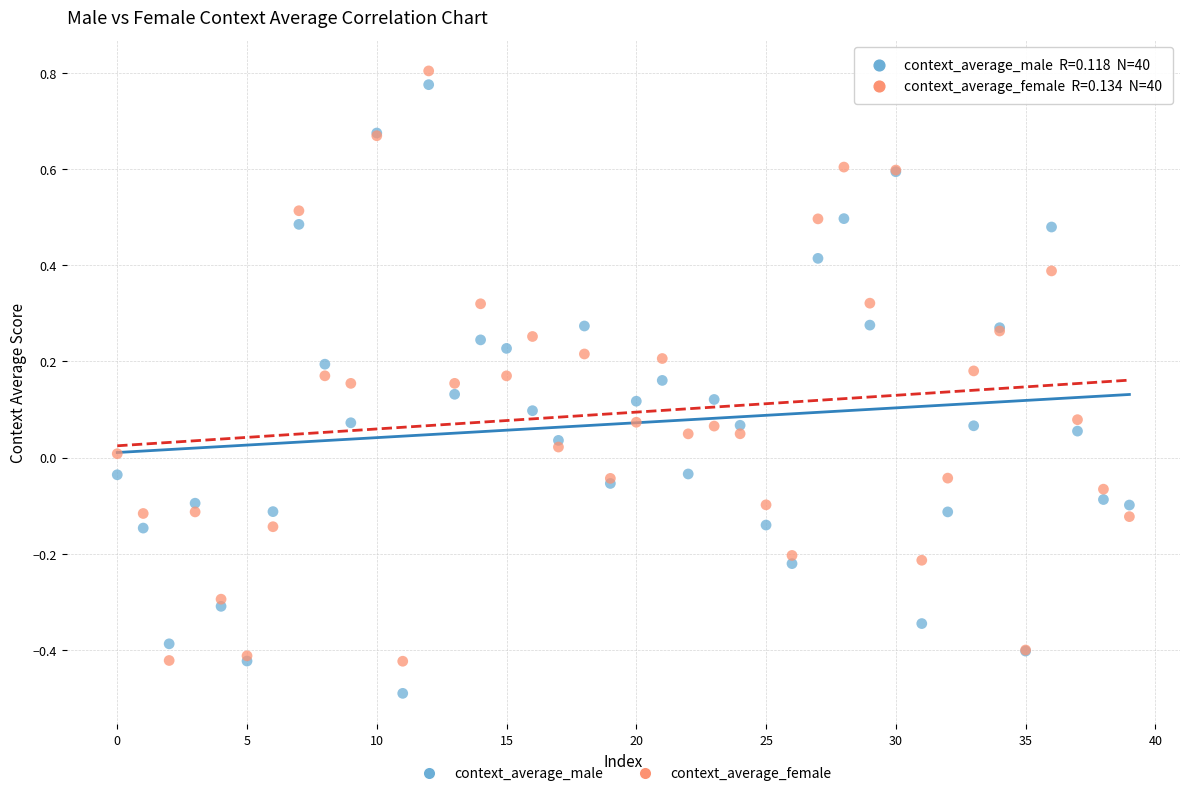

Which series reaches the minimum Y coordinate?

context_average_male